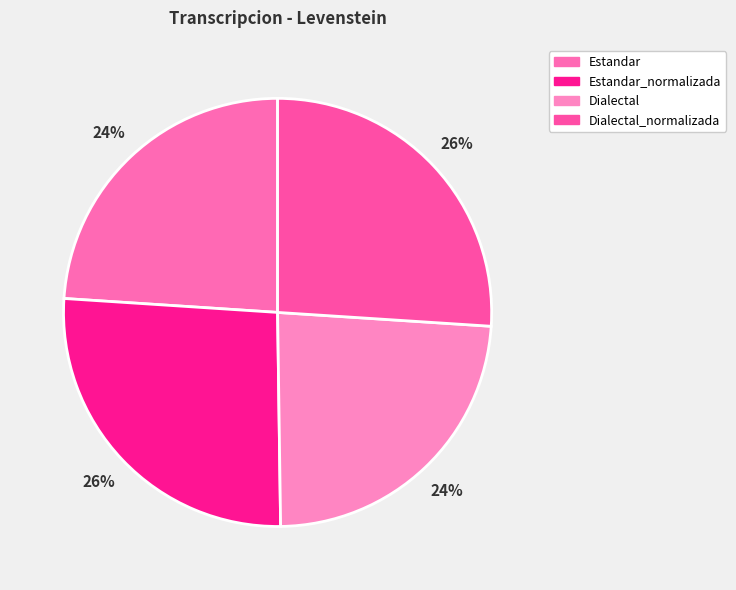

How many segments does this pie chart have?

4